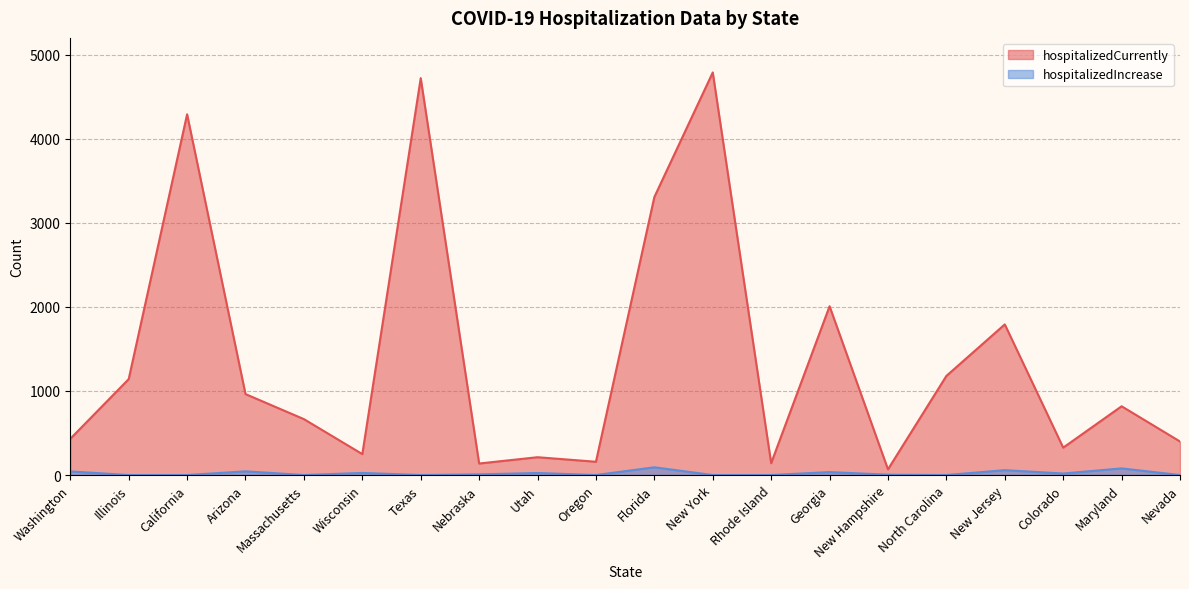

What is the sum of all hospitalizedIncrease values?

430